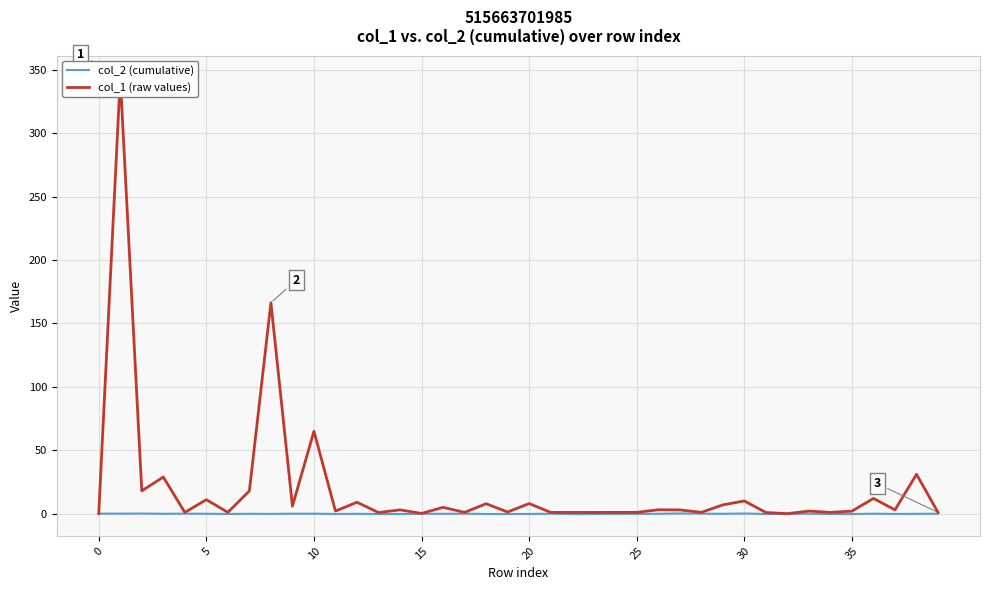

True or false: col_1 (raw values) and col_2 (cumulative) cross at least once.

False